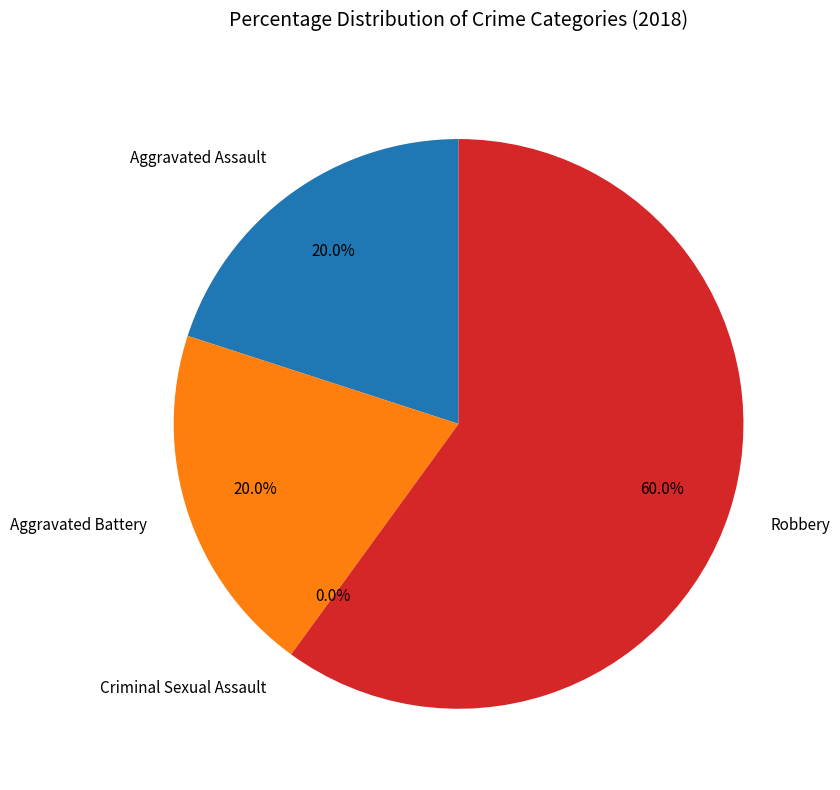

Is it true that Aggravated Battery is 20% of the pie?

True